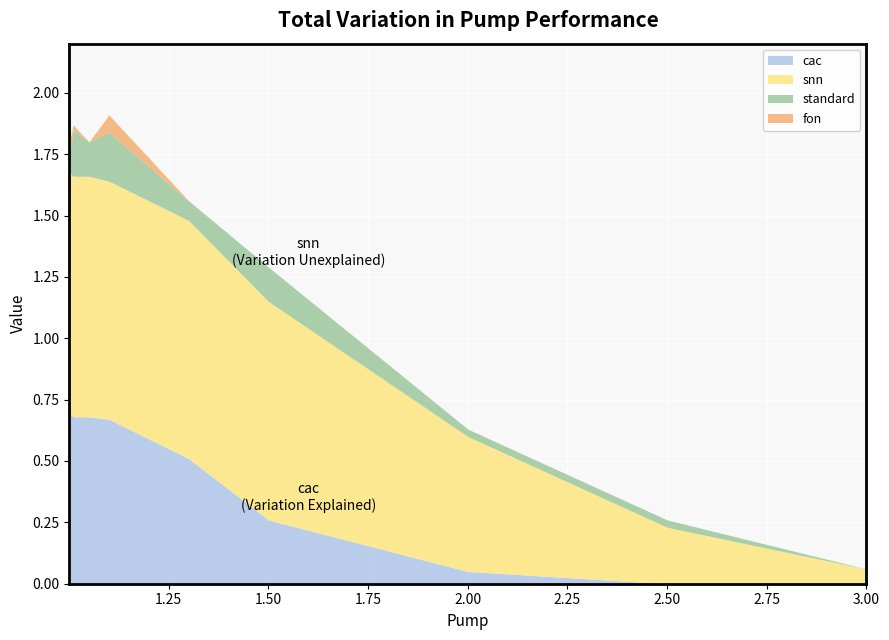

What is the average value of the snn series?

0.8